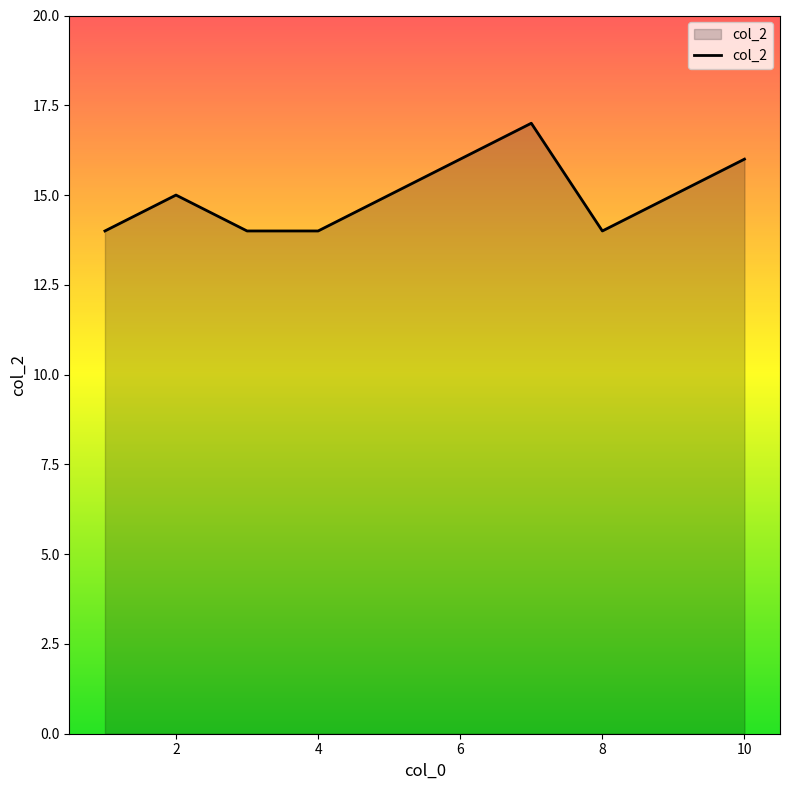

What is the greatest value displayed?

17